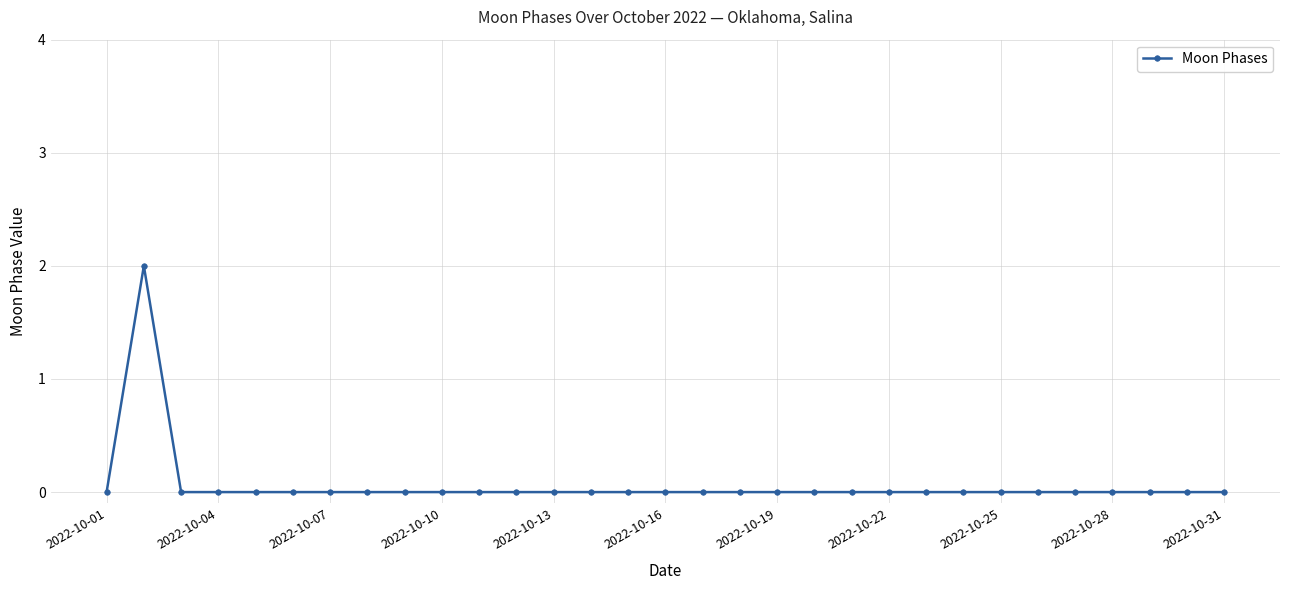

True or false: the data has more than 0 interior local peaks.

True